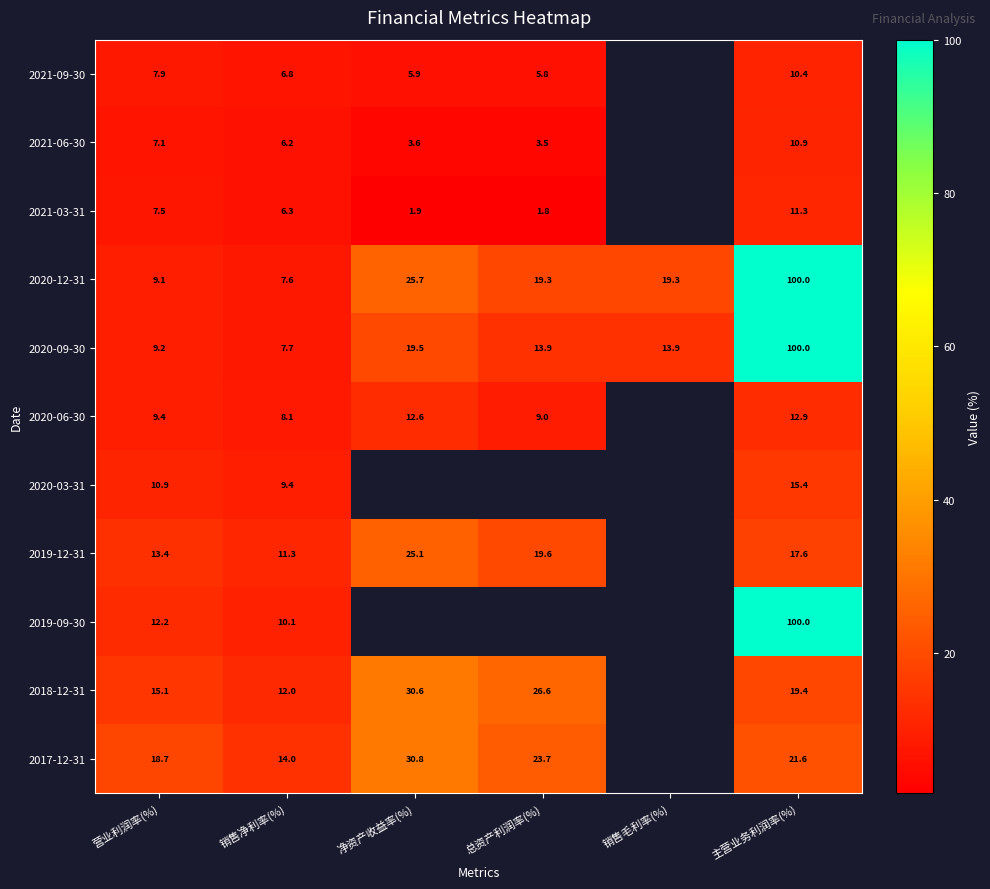

What is the smallest value displayed?

1.8